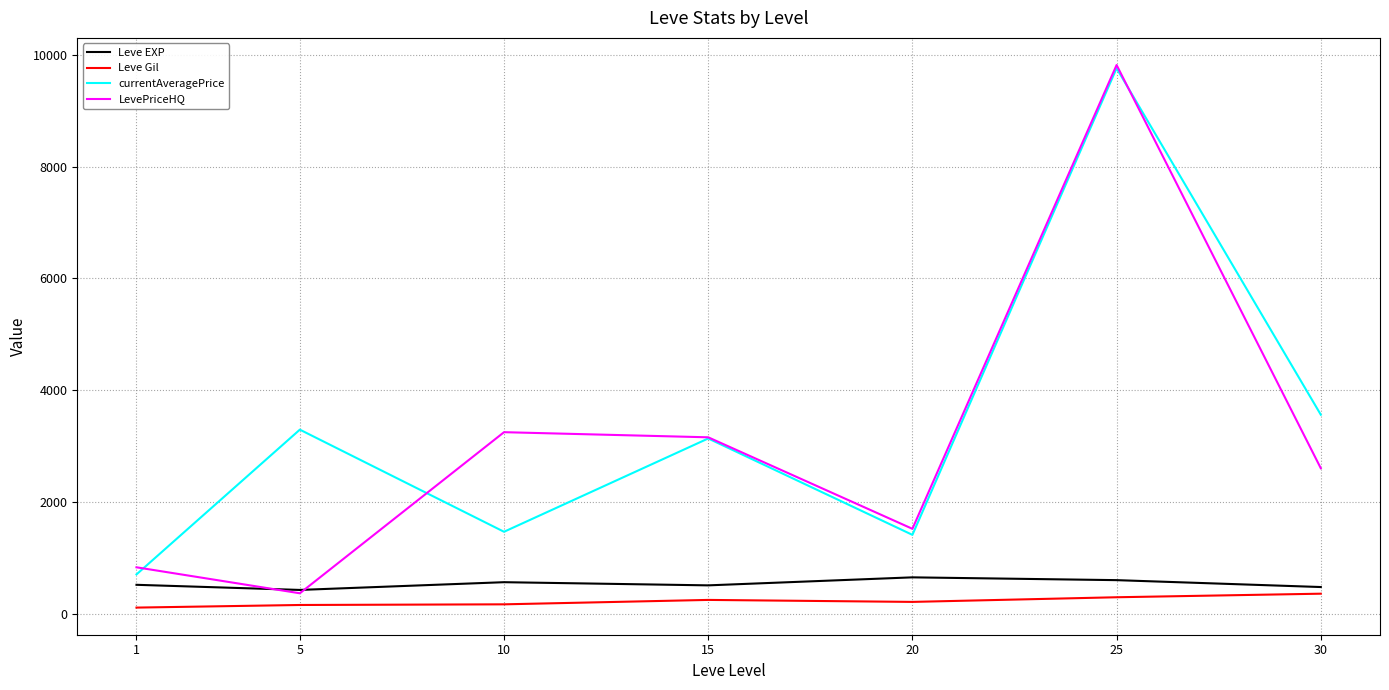

Where is the first local minimum for LevePriceHQ?

5